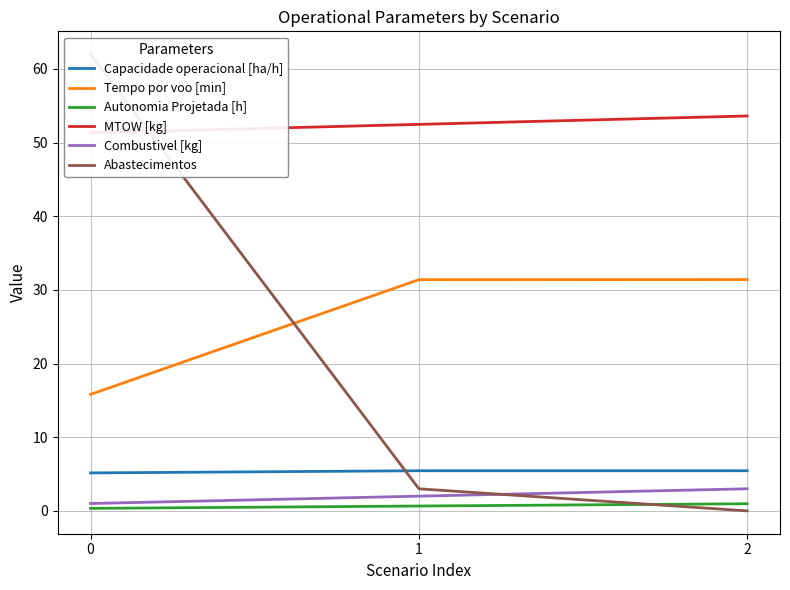

Reading right to left, extract all data points from this chart.

Capacidade operacional [ha/h]: 5.5	5.5	5.2
Tempo por voo [min]: 31.4	31.4	15.8
Autonomia Projetada [h]: 1.0	0.7	0.3
MTOW [kg]: 53.6	52.5	51.3
Combustivel [kg]: 3.0	2.0	1.0
Abastecimentos: 0.0	3.0	62.0